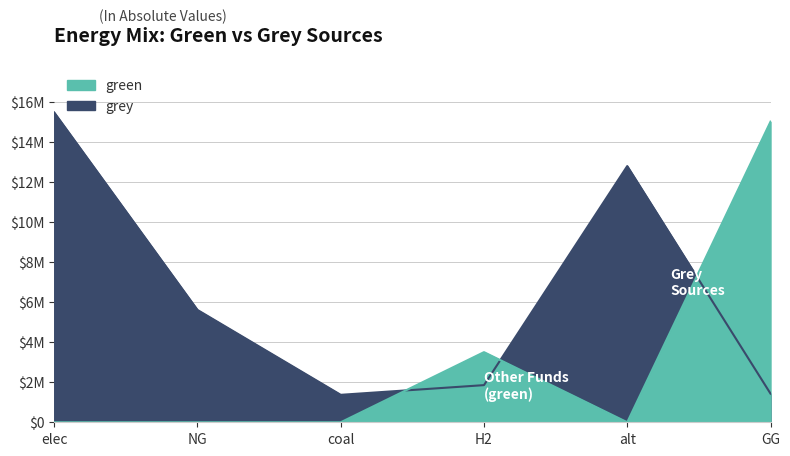

What is the label of the 1st point from the right?

GG